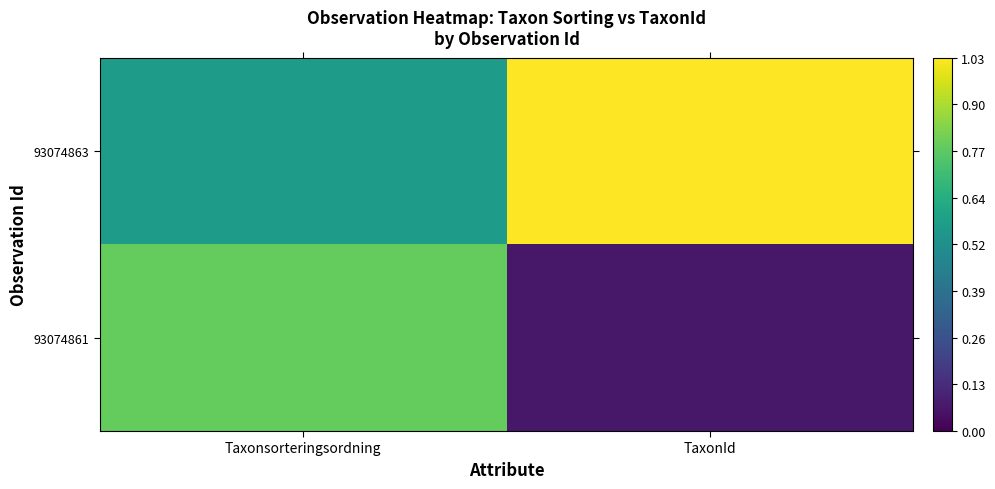

Reading left to right, transcribe all the data shown in this chart.

93074861: Taxonsorteringsordning=0.8	TaxonId=0.1
93074863: Taxonsorteringsordning=0.5	TaxonId=1.0